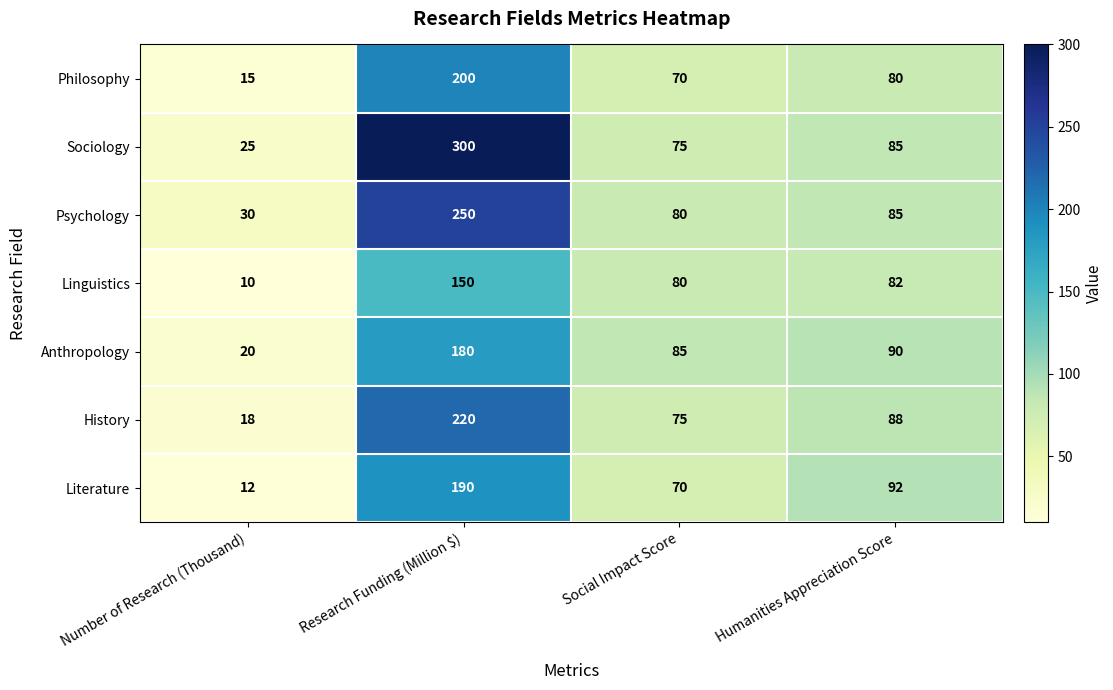

The Literature series shows 70 at Social Impact Score. True or false?

True